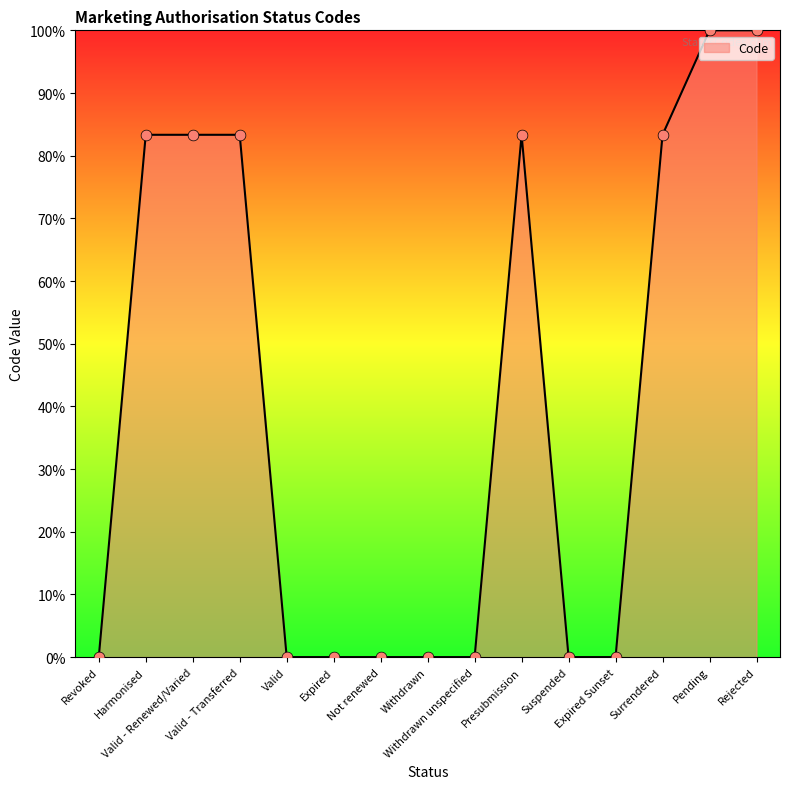

Approximately how many times larger is the value at Valid - Transferred compared to Surrendered?

1.0